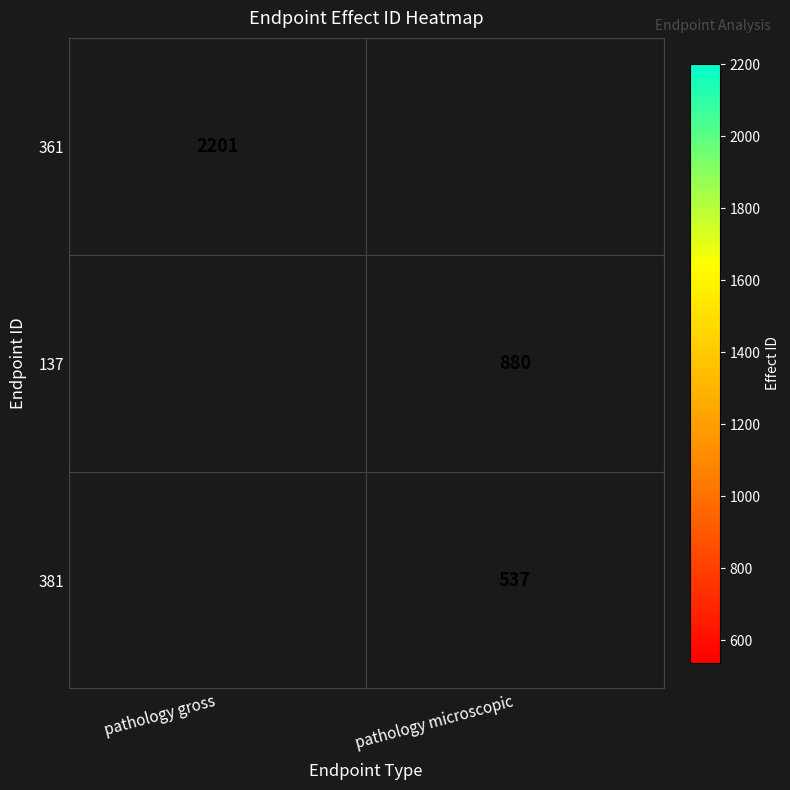

At how many categories does at least one series exceed 1792?

1